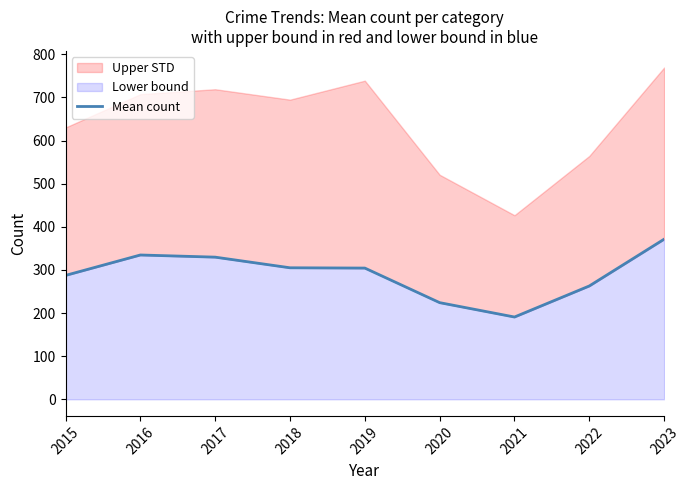

What is the change in value from 2016 to 2020?

-110.5